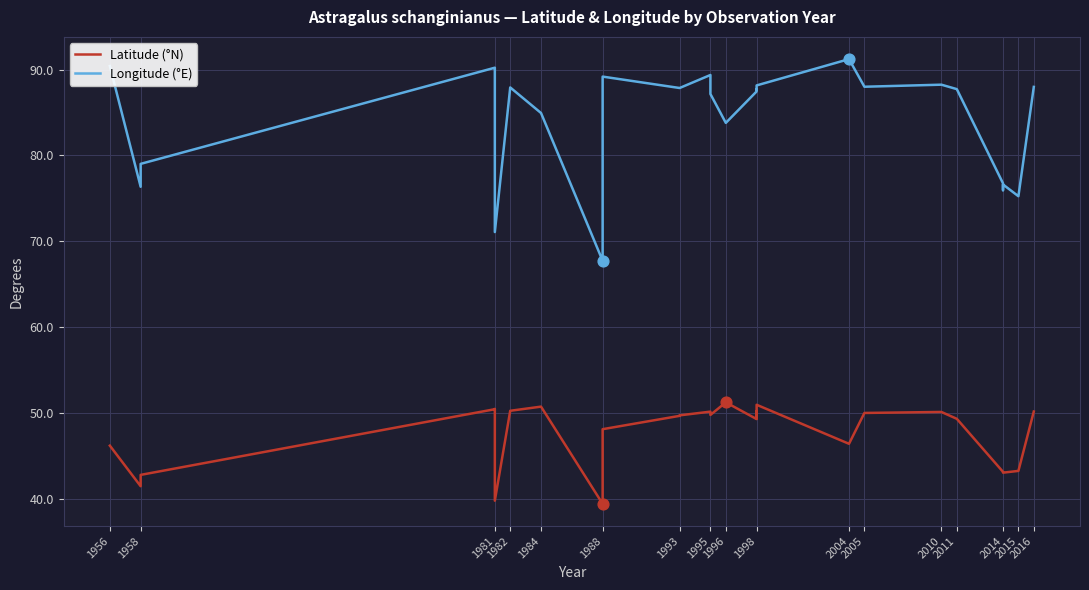

Is the value of Longitude (°E) at 1998 greater than the value of Latitude (°N) at 2014?

Yes